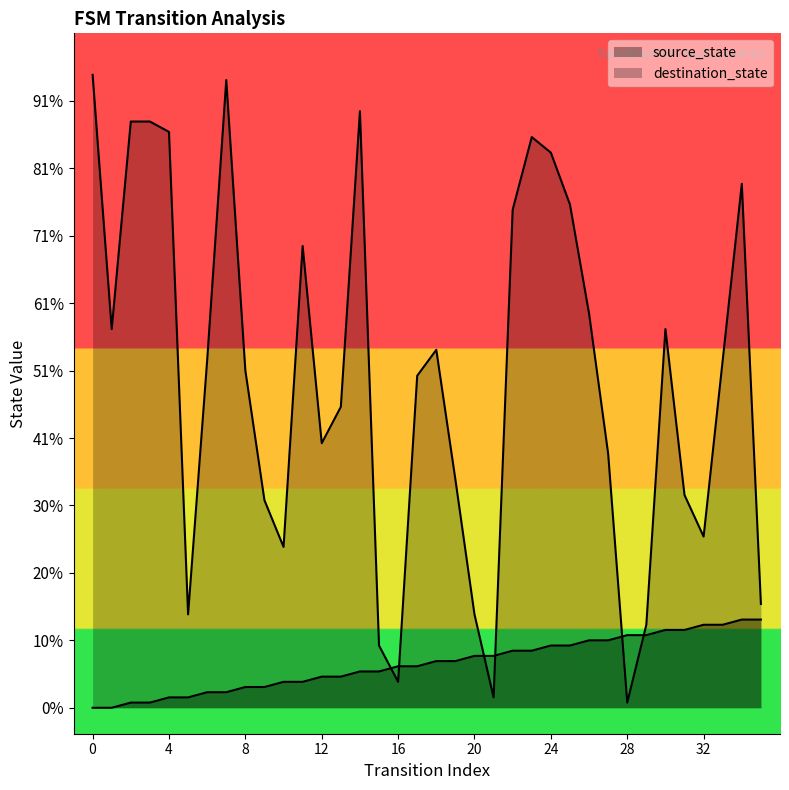

Between 17 and 21, which series saw the biggest shift?

destination_state